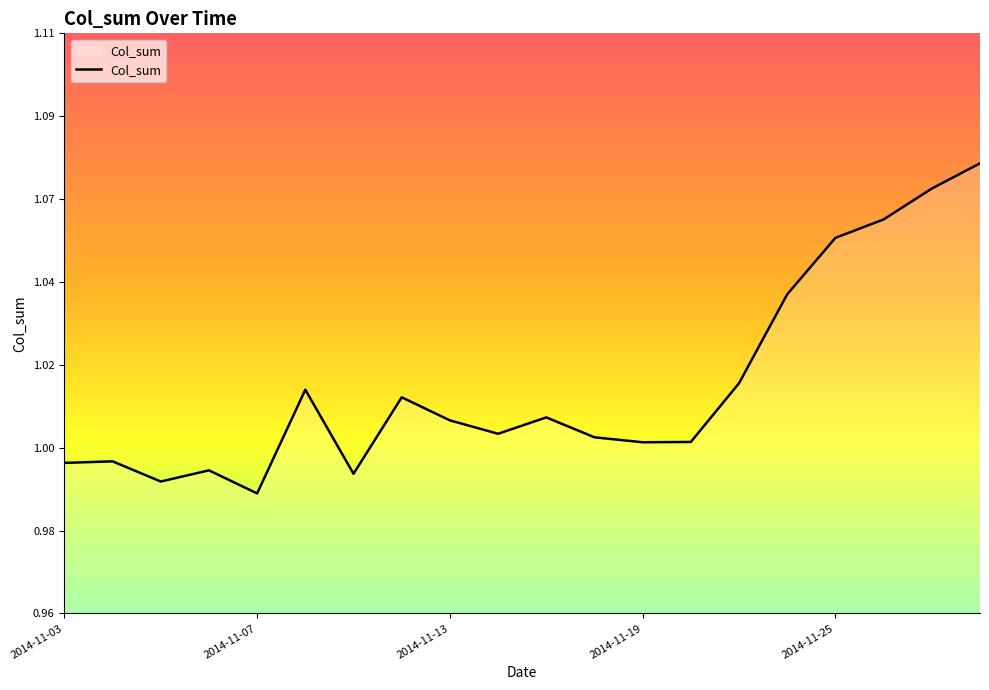

What is the minimum value shown in the chart?

1.0